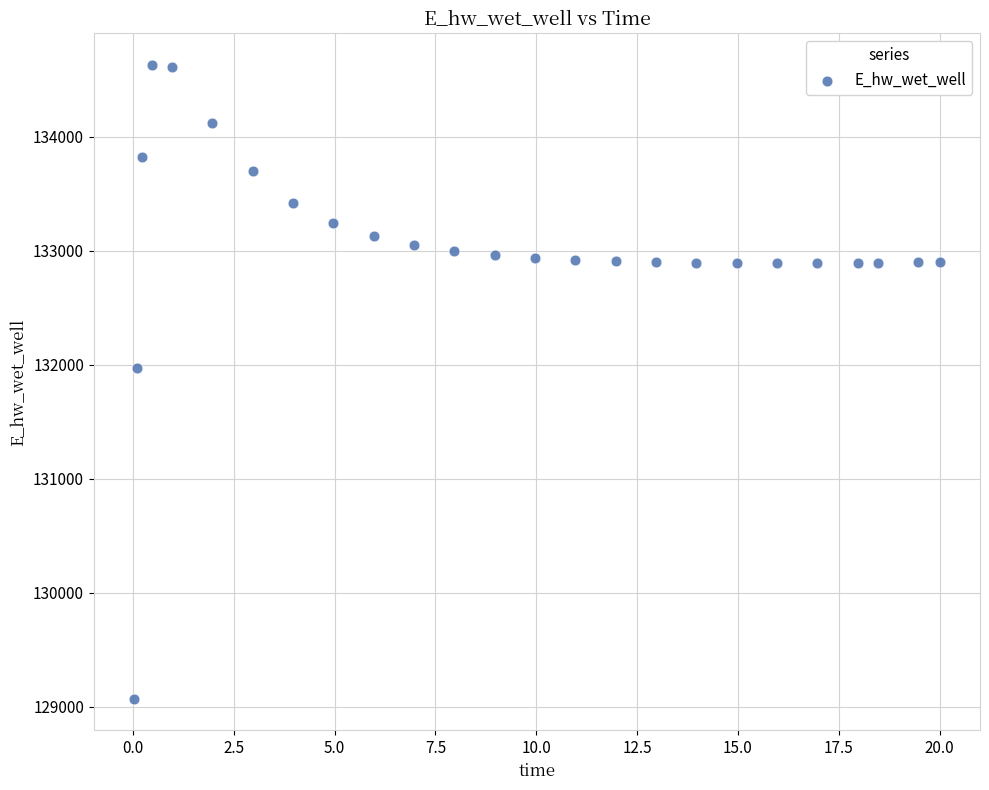

What is the range of X values (max minus min)?

20.0